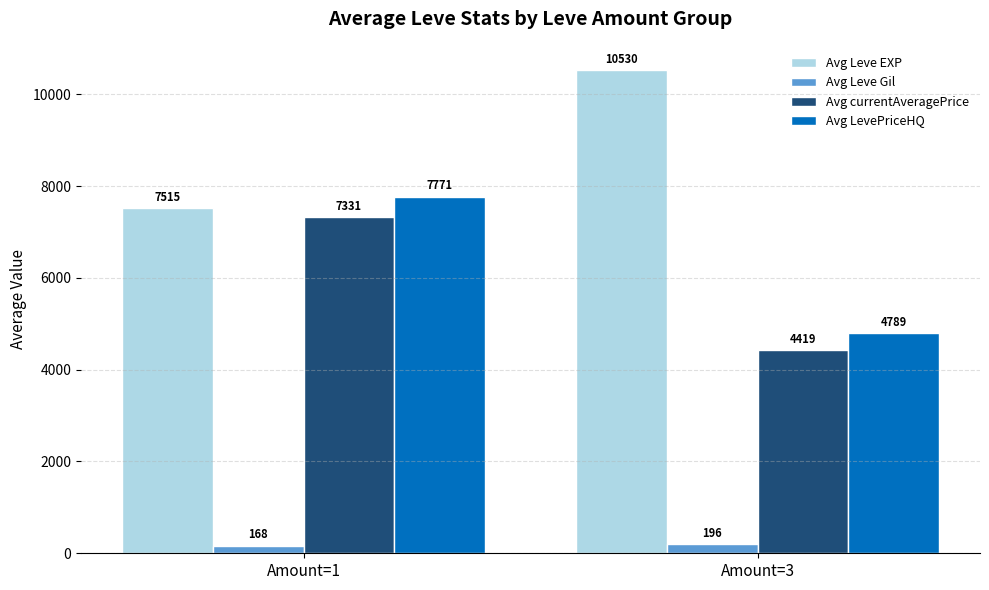

The Avg Leve EXP series shows 7515.3 at Amount=1. True or false?

True